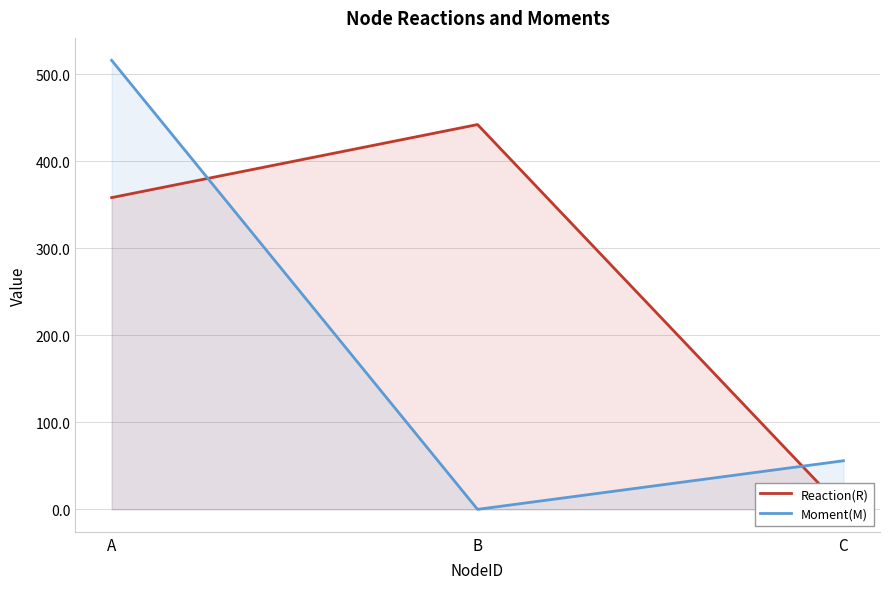

Which series has the largest total across all categories?

Reaction(R)